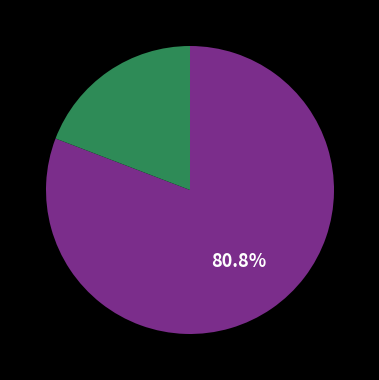

Is there a majority slice in this chart?

Yes